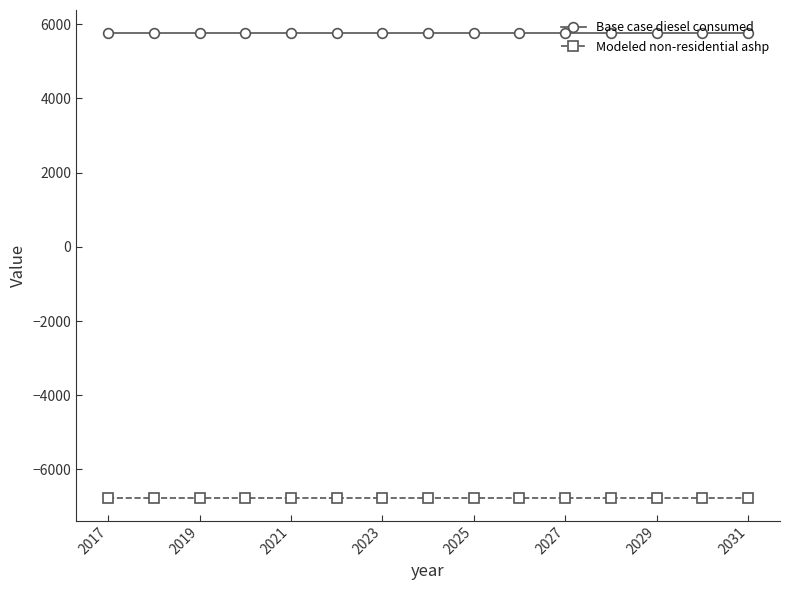

True or false: Modeled non-residential ashp and Base case diesel consumed intersect in this chart.

False